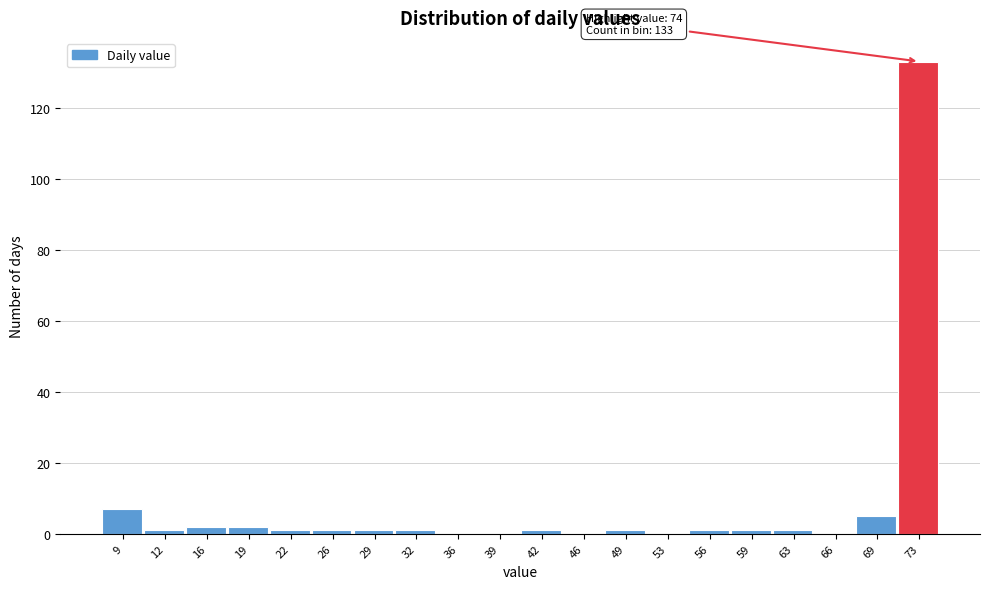

Reading left to right, list all the values displayed in this chart.

9=7	12=1	16=2	19=2	22=1	26=1	29=1	32=1	36=0	39=0	42=1	46=0	49=1	53=0	56=1	59=1	63=1	66=0	69=5	73=133